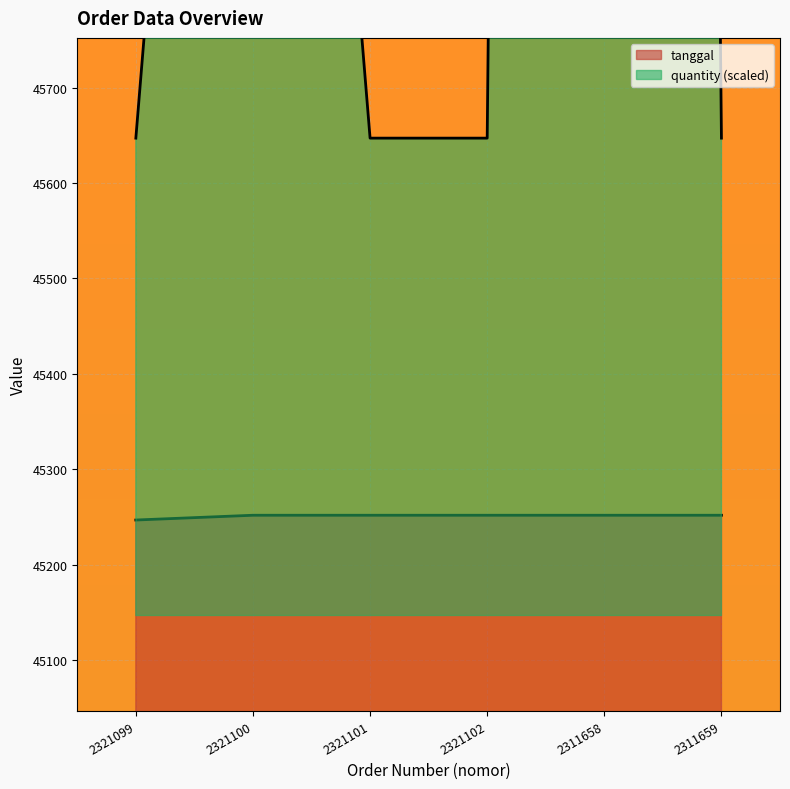

The tanggal series shows 45252 at 2311658. True or false?

True